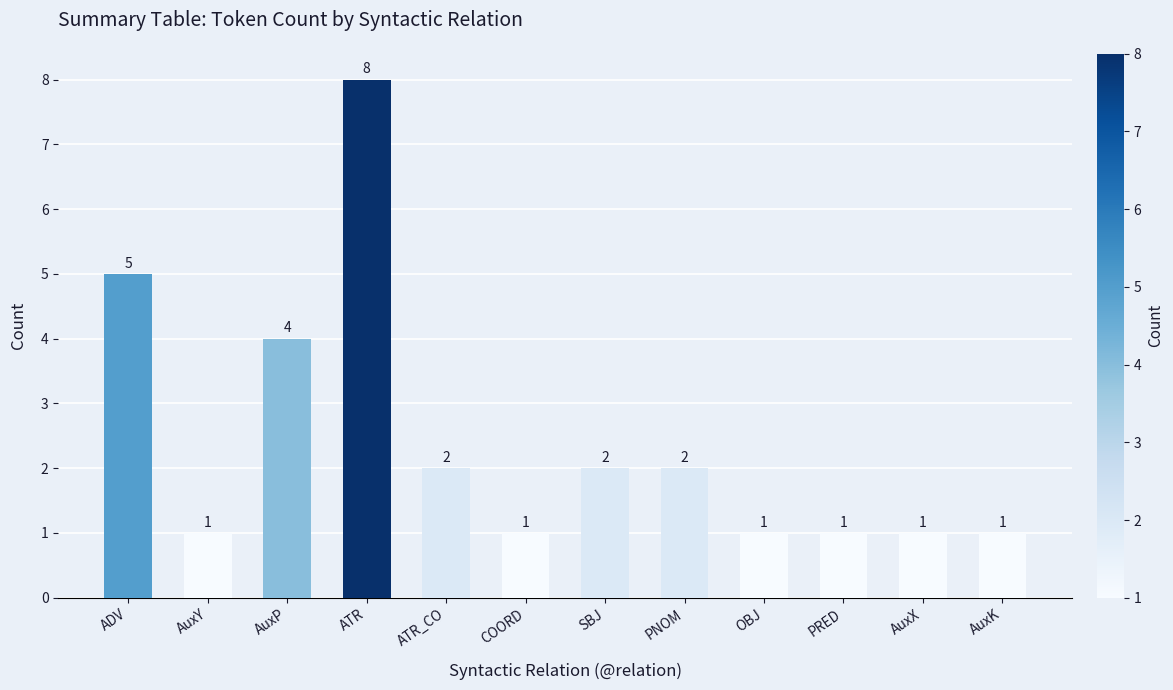

How many data points does each series have?

12